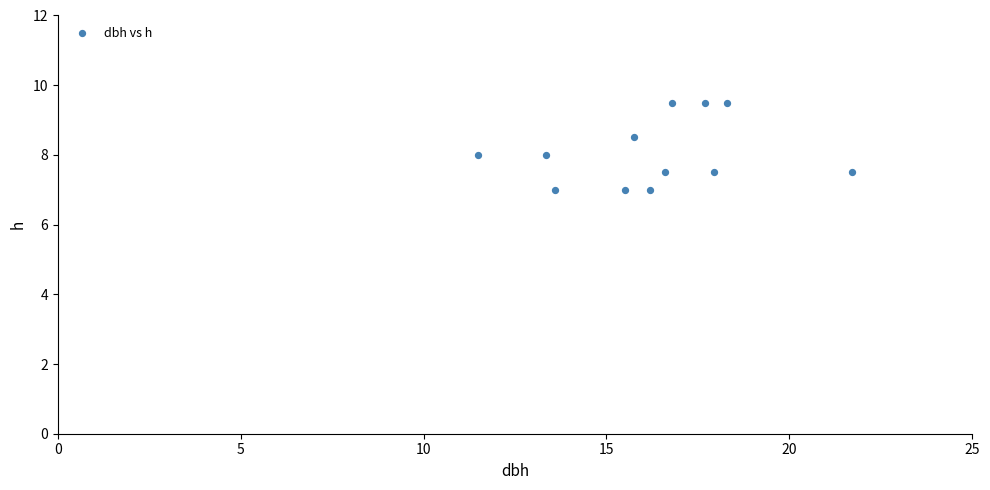

What is the average Y value?

8.0